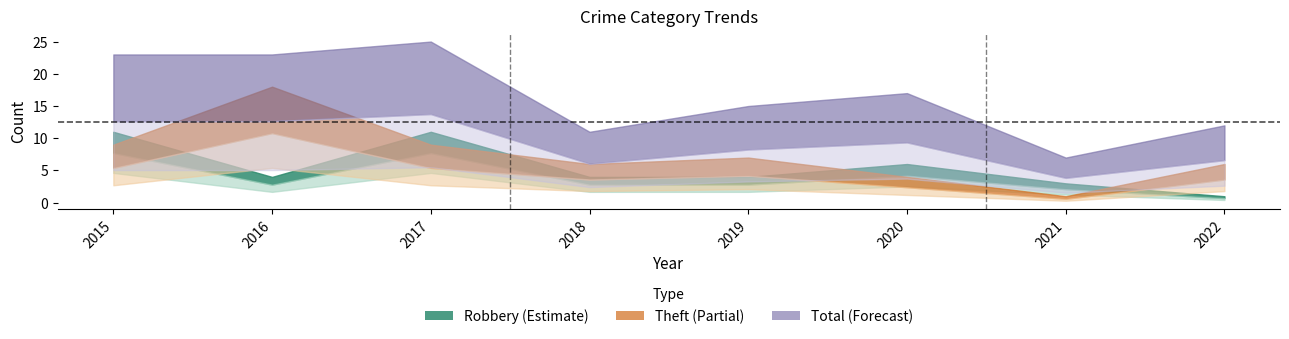

What is the average value of the Robbery series?

6